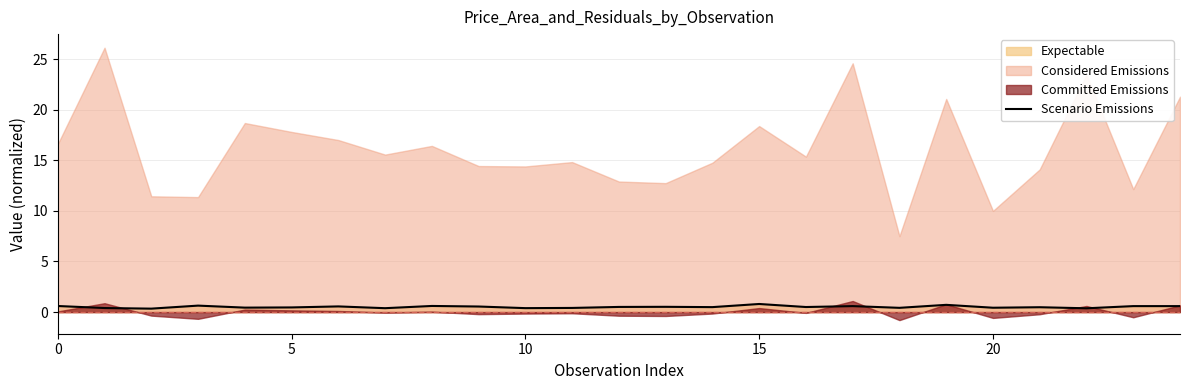

True or false: the data shows 0.1 at 10.

False